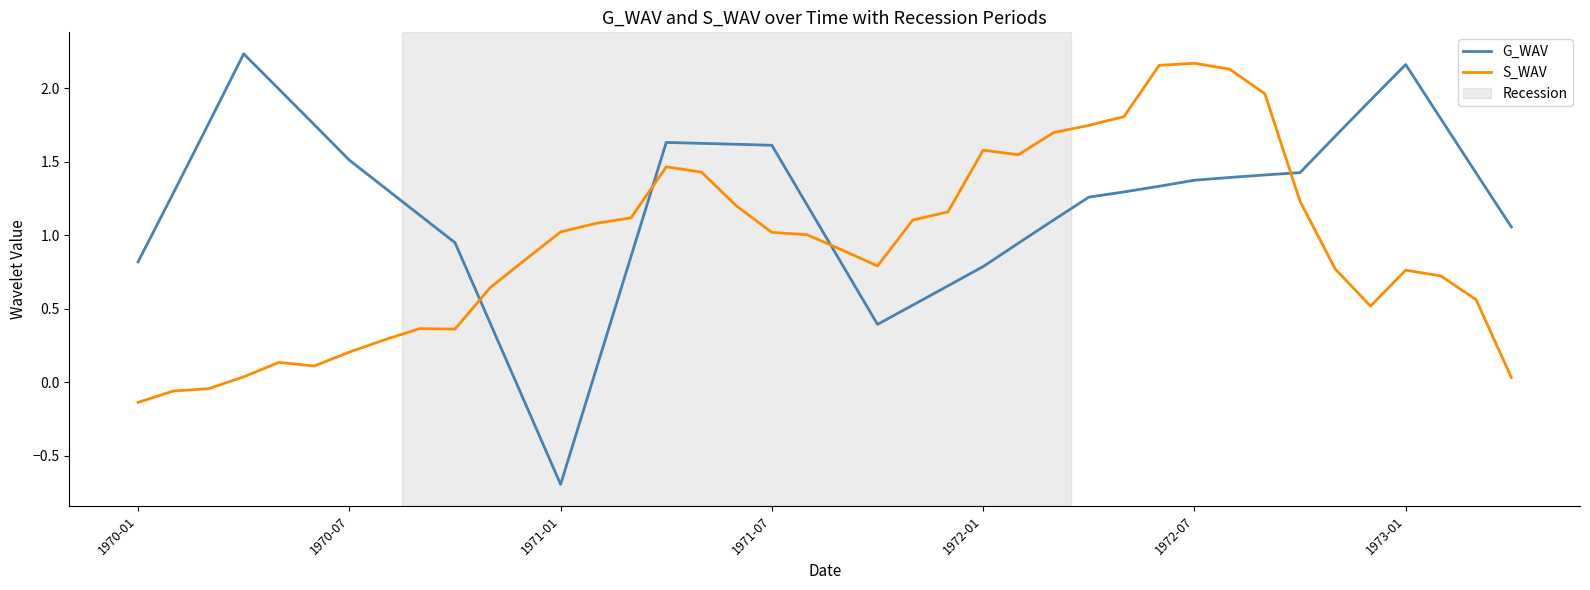

Which series has the largest range (max minus min)?

G_WAV